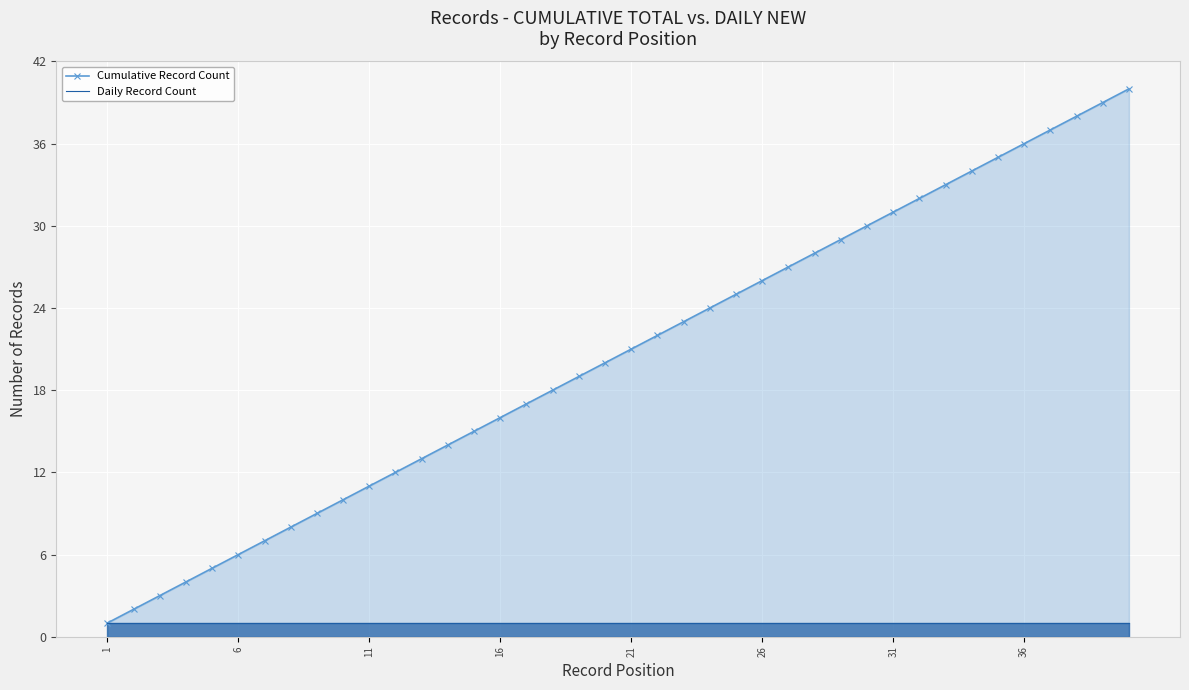

Rank the series by their average value, from highest to lowest.

Cumulative Record Count, Daily Record Count